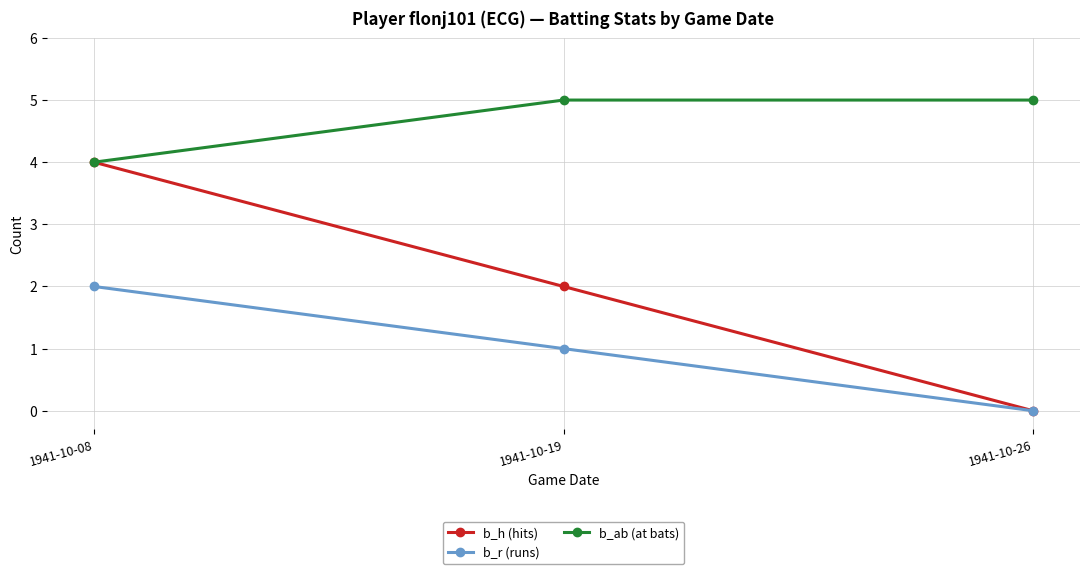

List the series in order of their overall mean, lowest first.

b_r (runs), b_h (hits), b_ab (at bats)